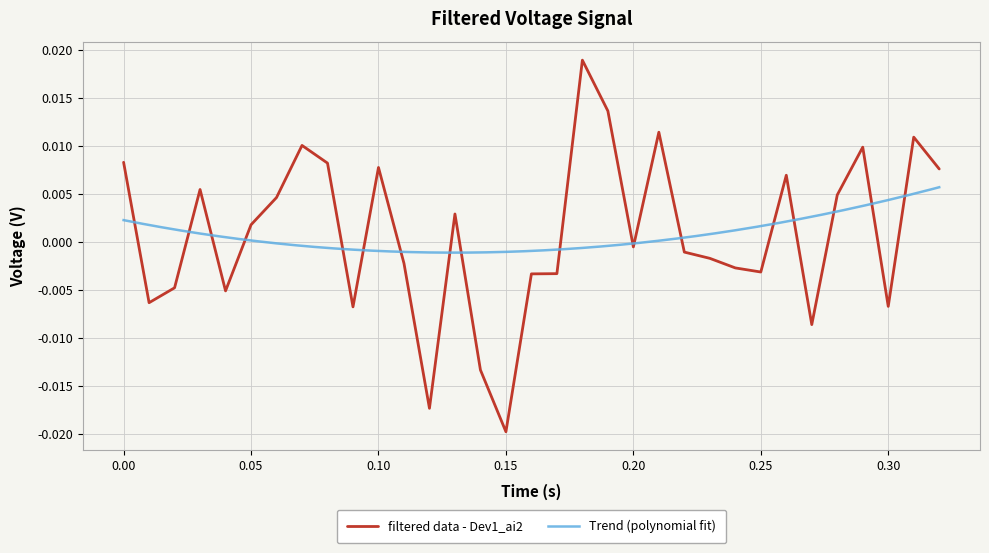

The value at 26 is 0.0. True or false?

False